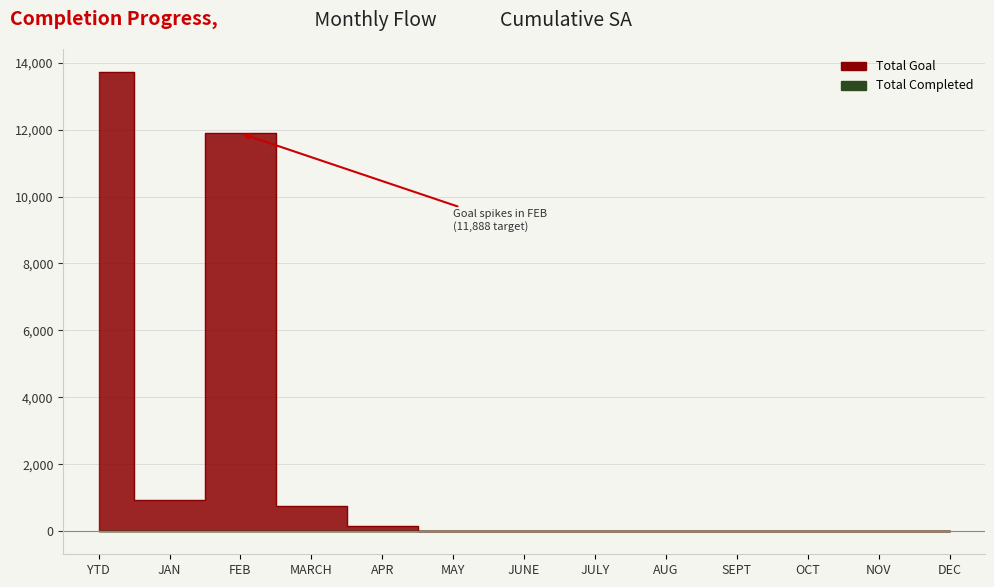

True or false: Total Goal has more than 1 interior local peaks.

False